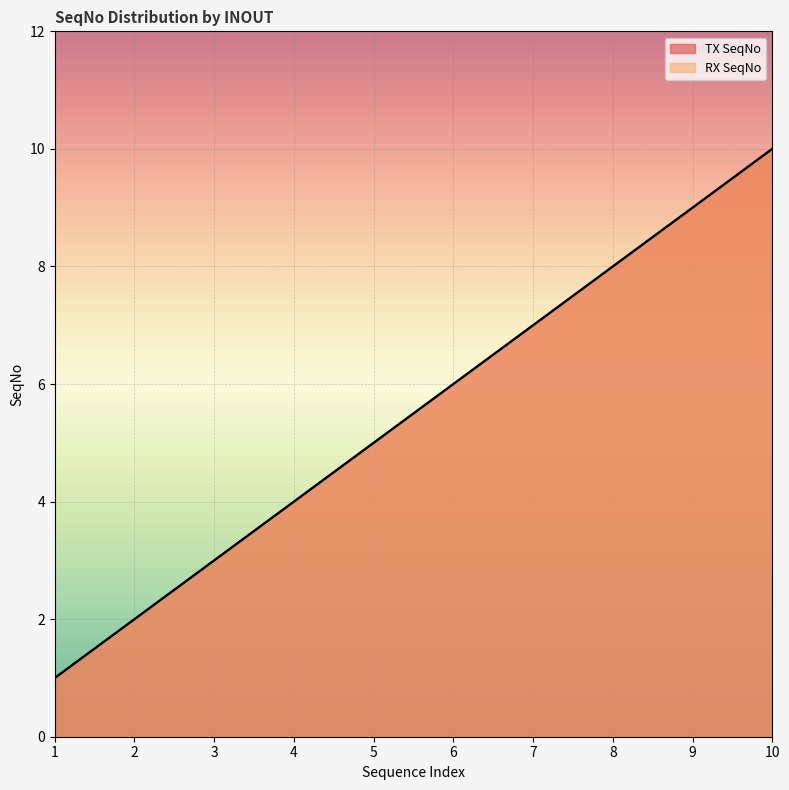

List the series in order of their peak value, lowest first.

TX SeqNo, RX SeqNo